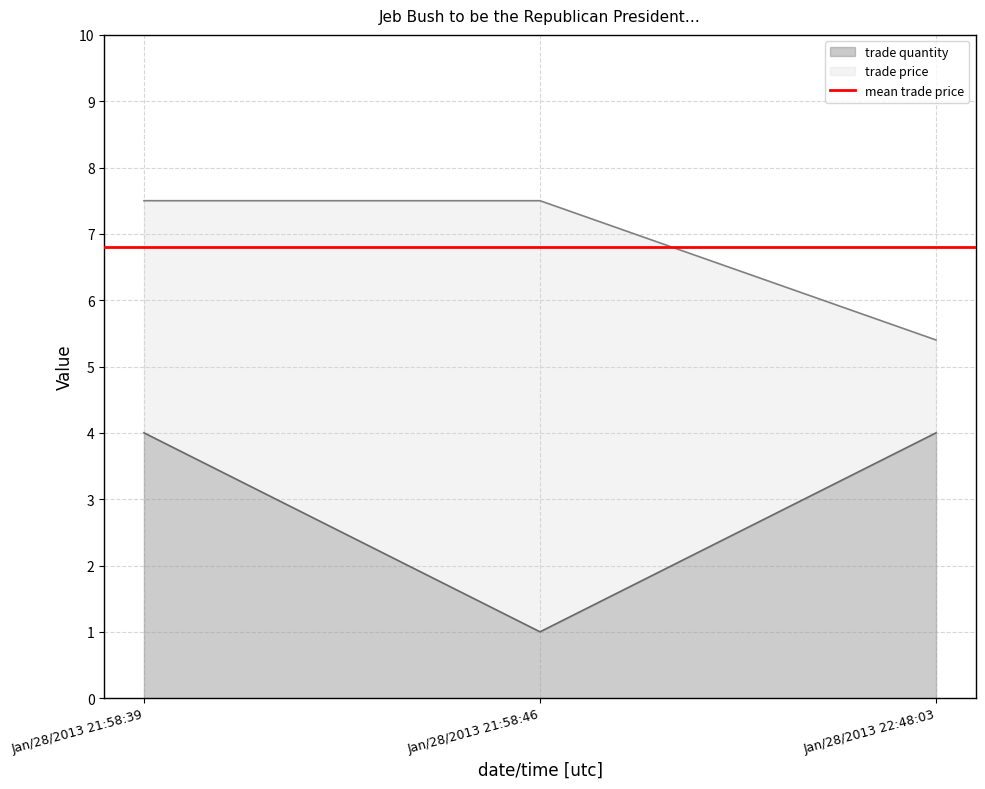

Read the trade quantity value at Jan/28/2013 22:48:03.

4.0